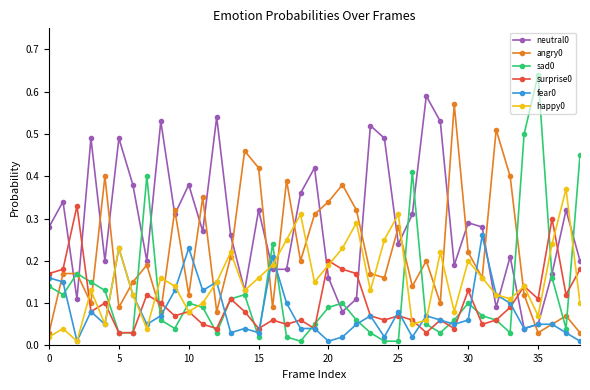

True or false: surprise0 and angry0 cross at least once.

True